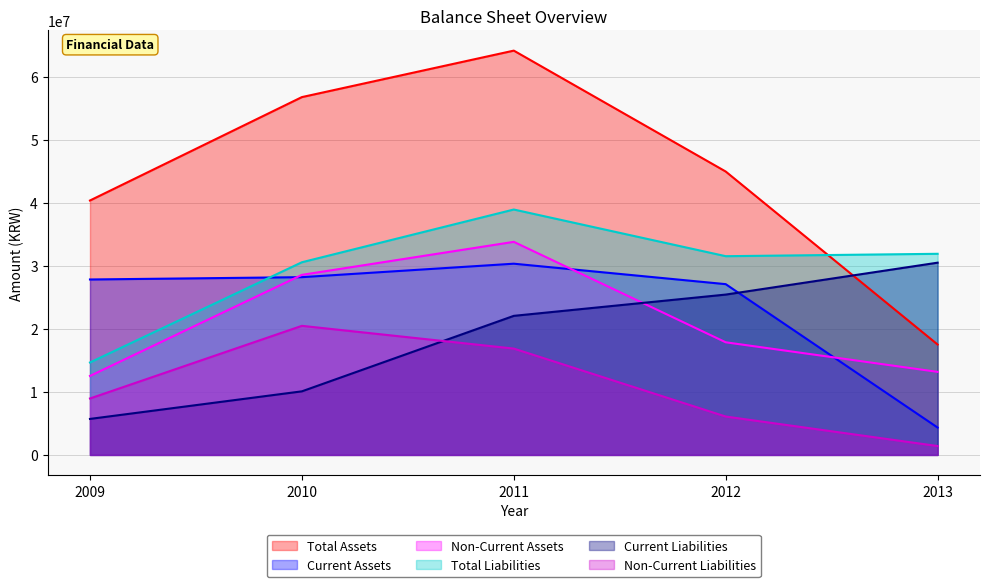

True or false: Current Assets and Total Liabilities intersect in this chart.

True